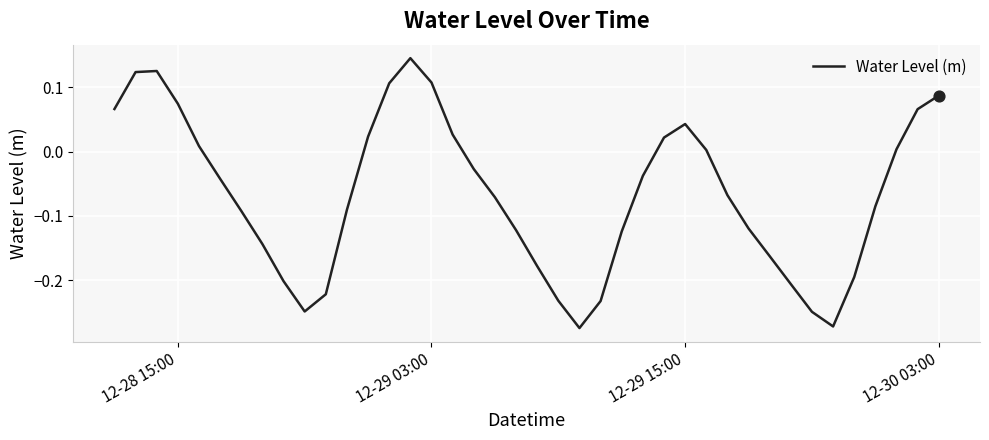

What is the difference between the maximum and minimum values?

0.4